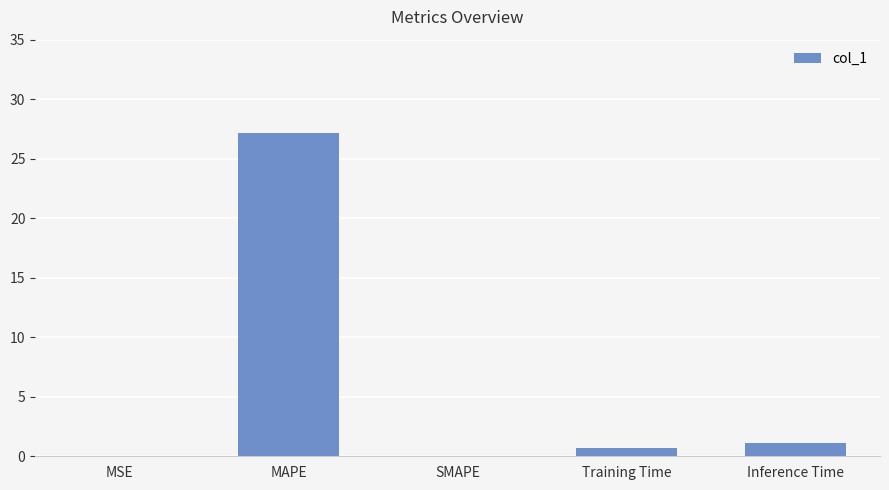

How many categories are shown in the chart?

5